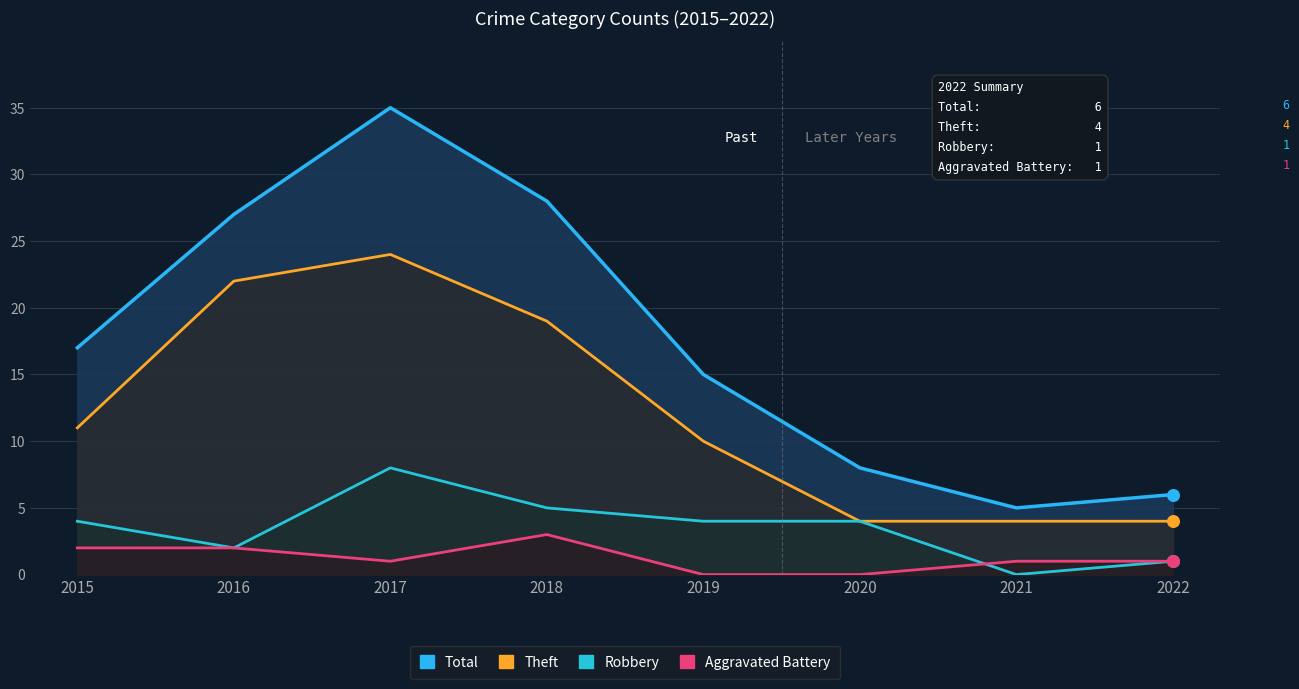

Which series reaches the minimum Y coordinate?

Robbery